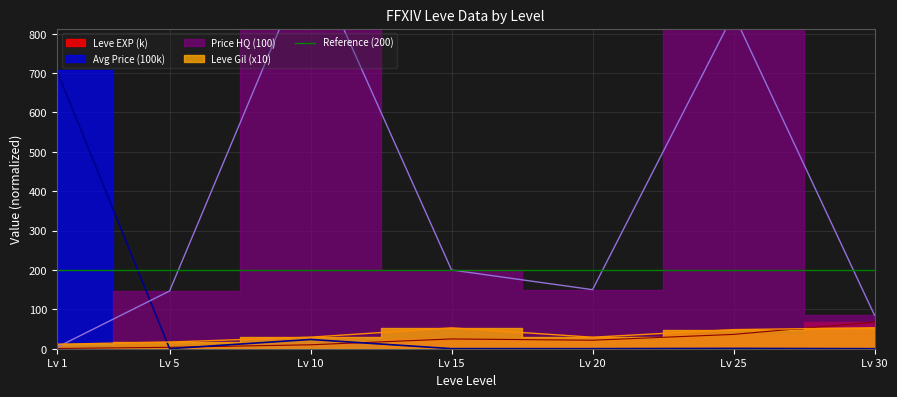

What is the average value of the Leve EXP series?

23.5